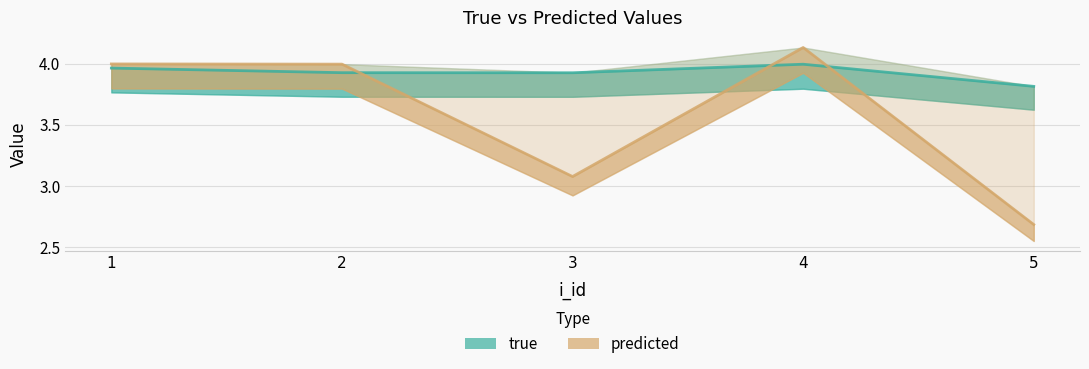

Rank the series by their average value, from highest to lowest.

true, predicted